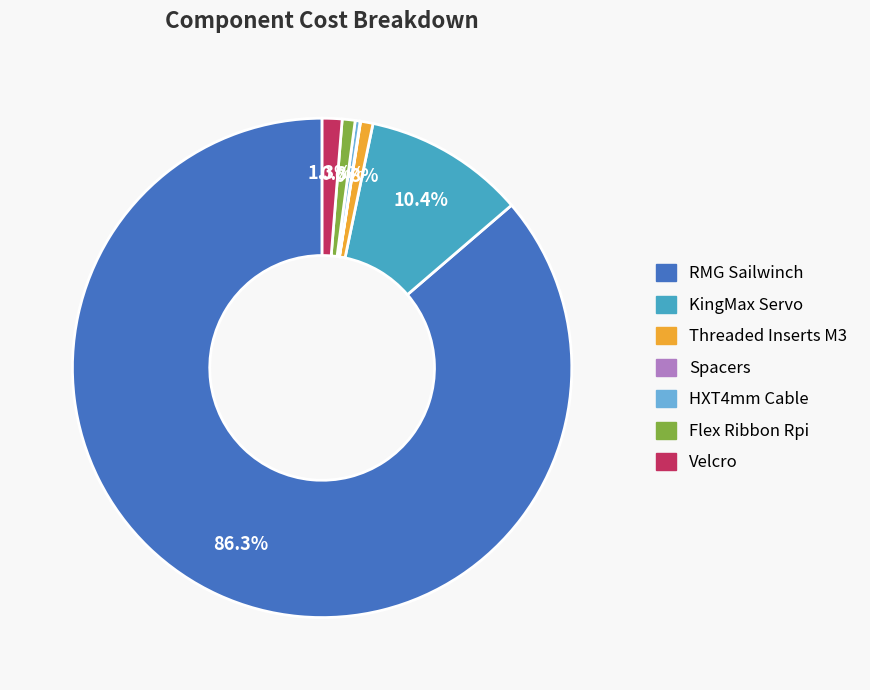

Approximately how many times larger is the value at Velcro compared to Flex Ribbon Rpi?

1.5